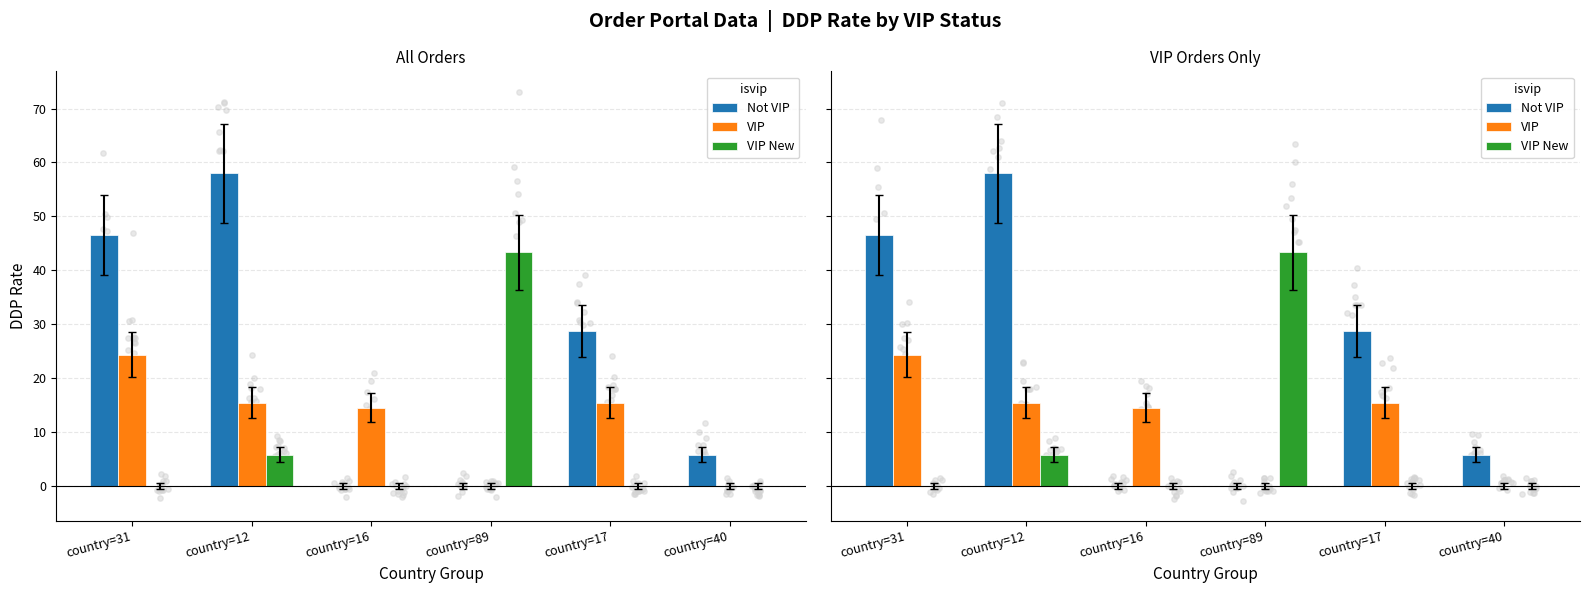

Which series has the widest spread of Y values?

Not VIP